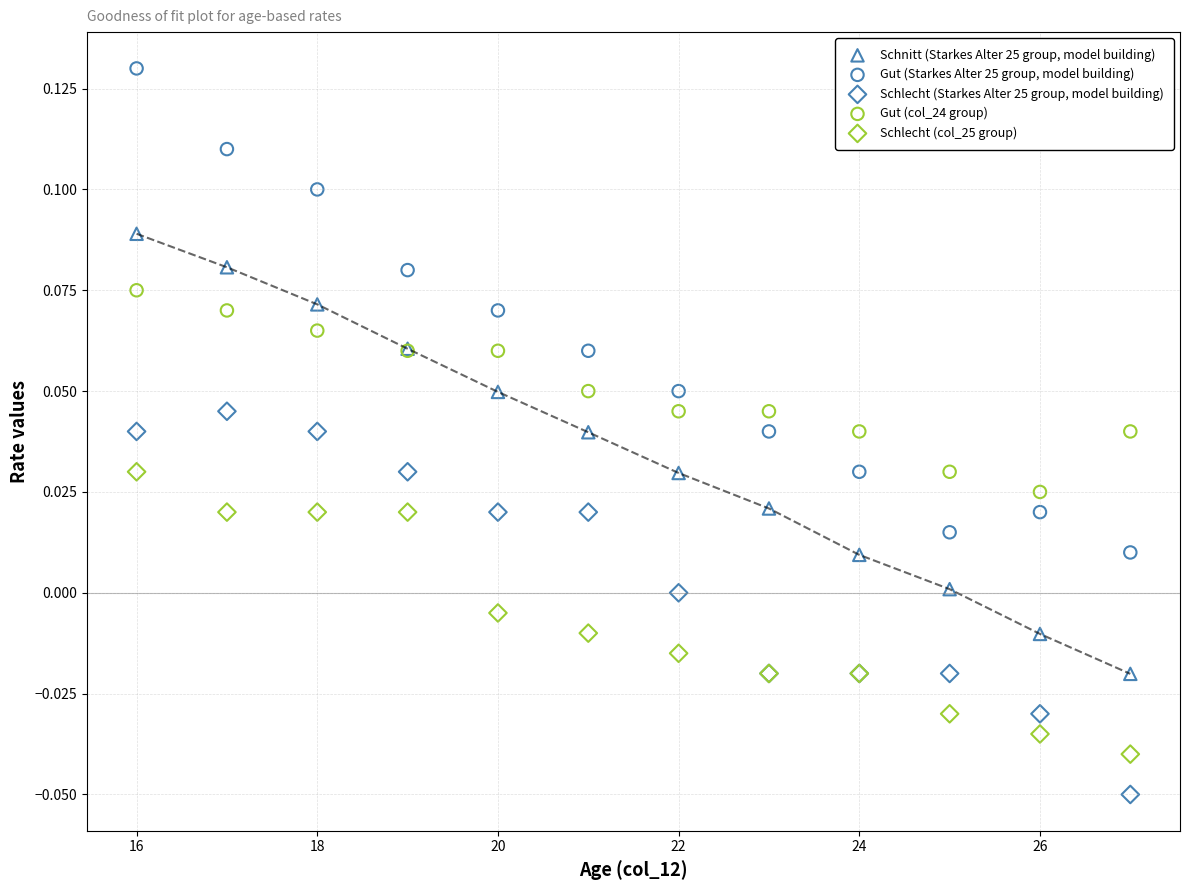

What are all the series names shown in the legend?

Schnitt (Starkes Alter 25 group, model building), Gut (Starkes Alter 25 group, model building), Schlecht (Starkes Alter 25 group, model building), Gut (col_24 group), Schlecht (col_25 group)